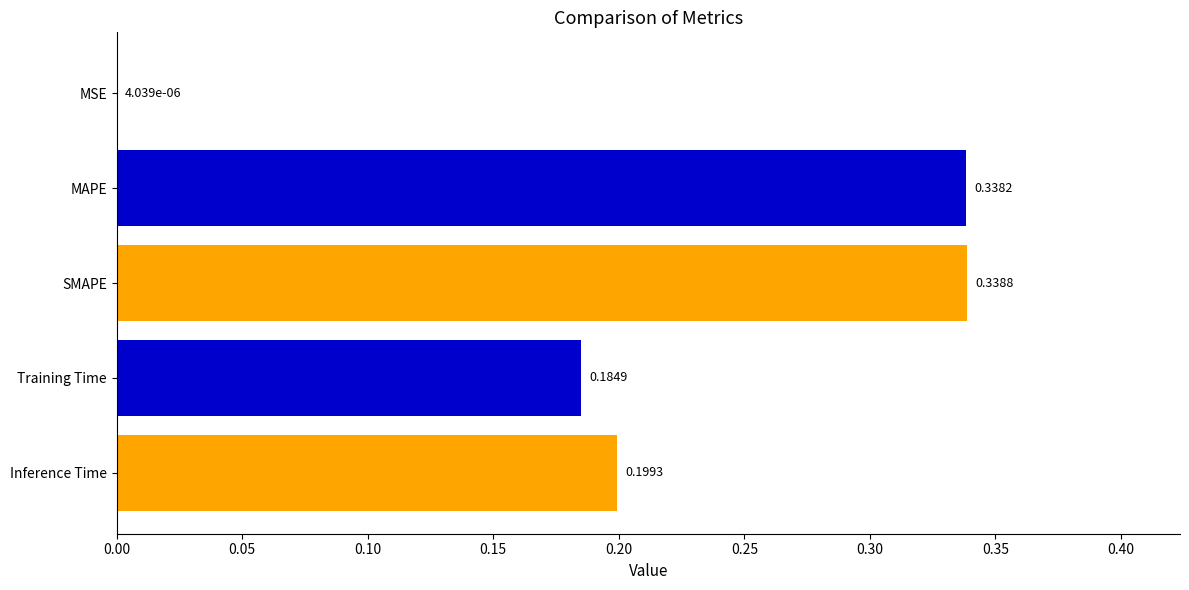

Which label corresponds to the largest value in the chart?

SMAPE